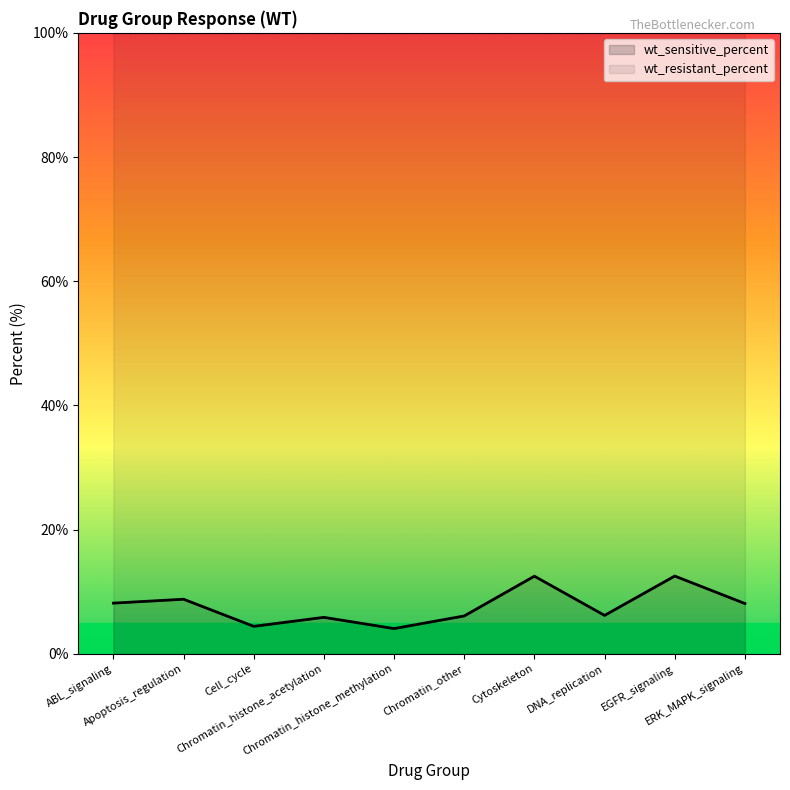

What is the difference between the values at Chromatin_histone_methylation and Cell_cycle?

0.4